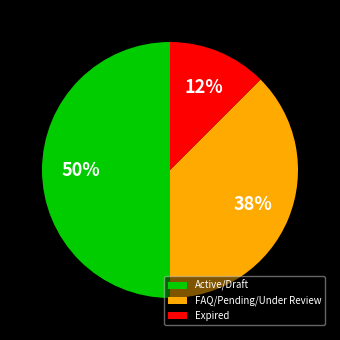

Do FAQ/Pending/Under Review and Active/Draft together represent more than half of the pie?

Yes